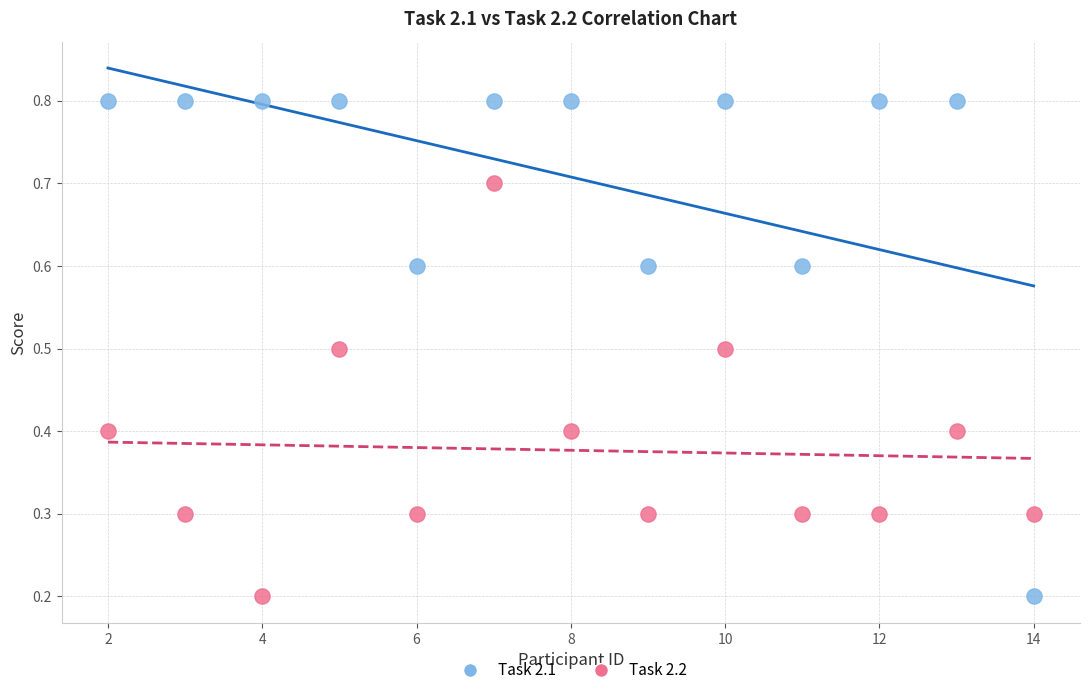

Across all data points, what is the range of X values (max minus min)?

12.0